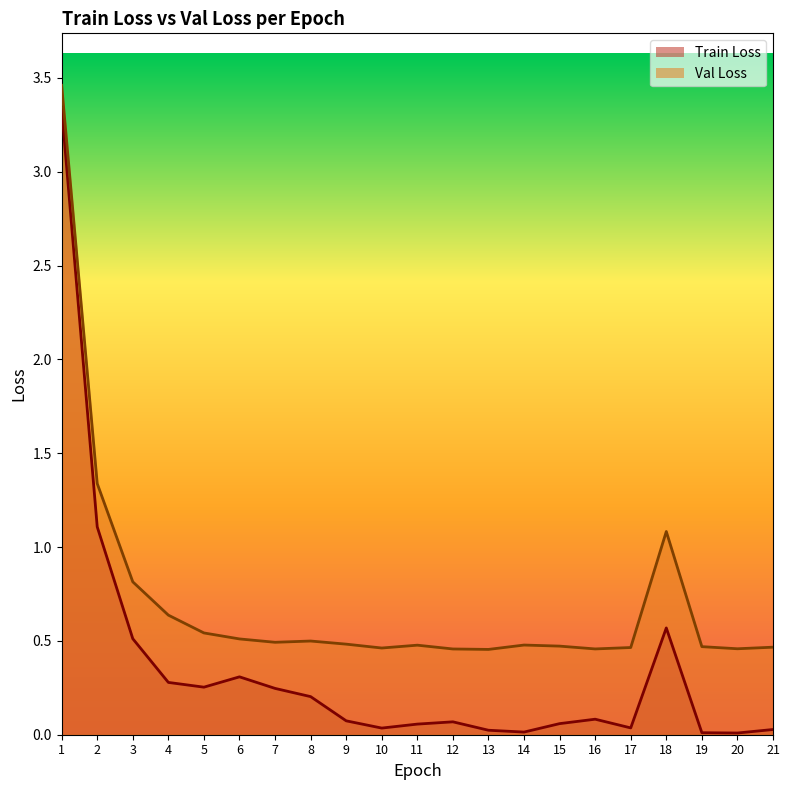

In Val Loss, how many points are lower than both neighbors (excluding endpoints)?

5